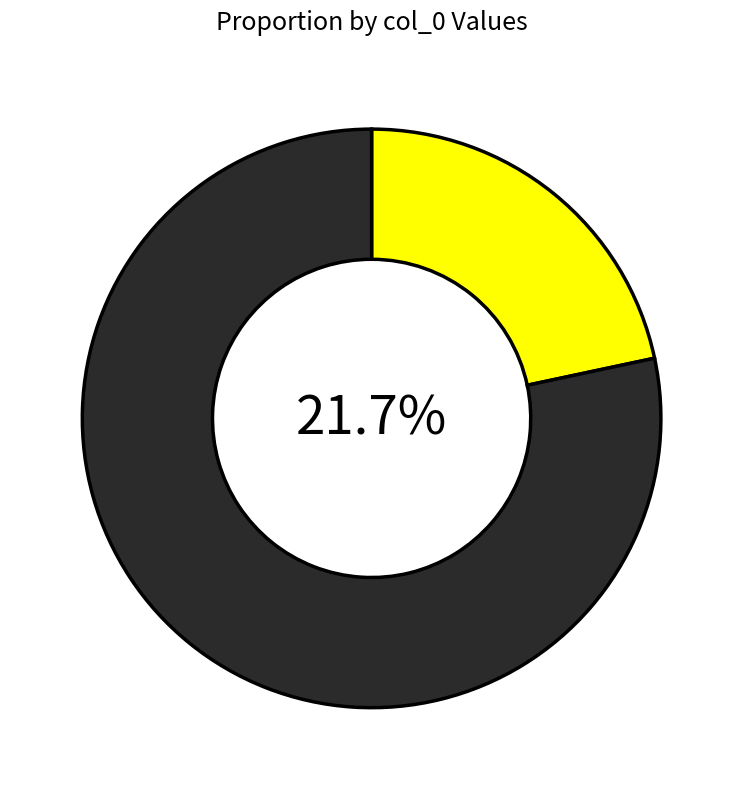

Is 甲申秋·扇间十里费安排 the majority of the pie?

No